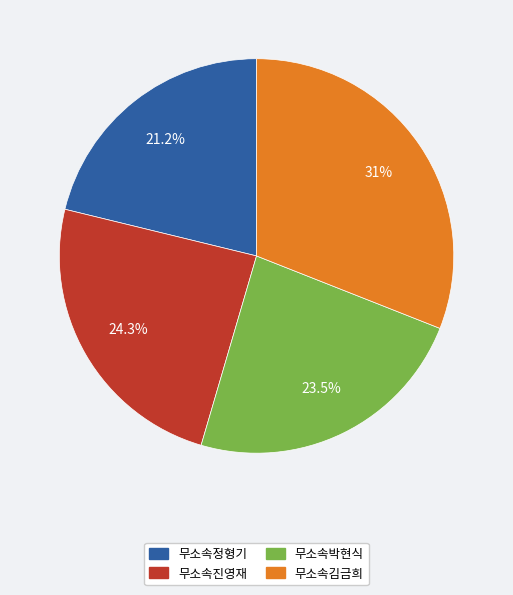

What is the largest slice in the pie chart?

무소속김금희